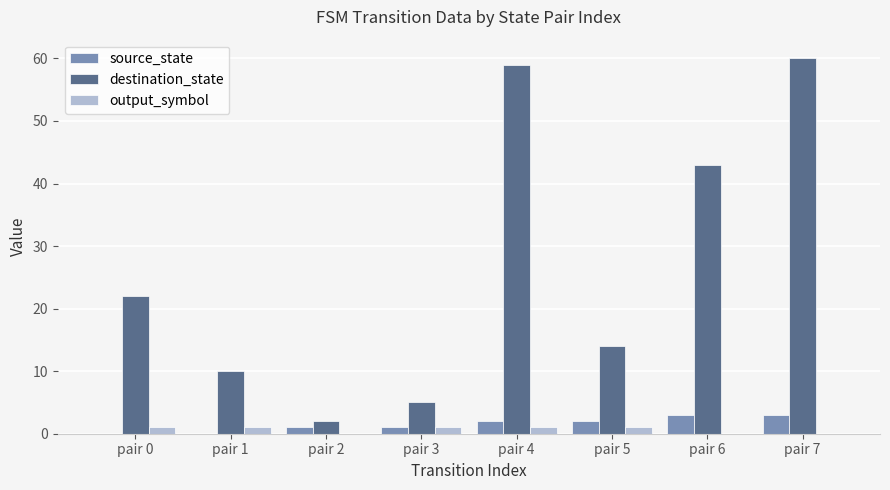

The output_symbol series shows 1 at pair 4. True or false?

True